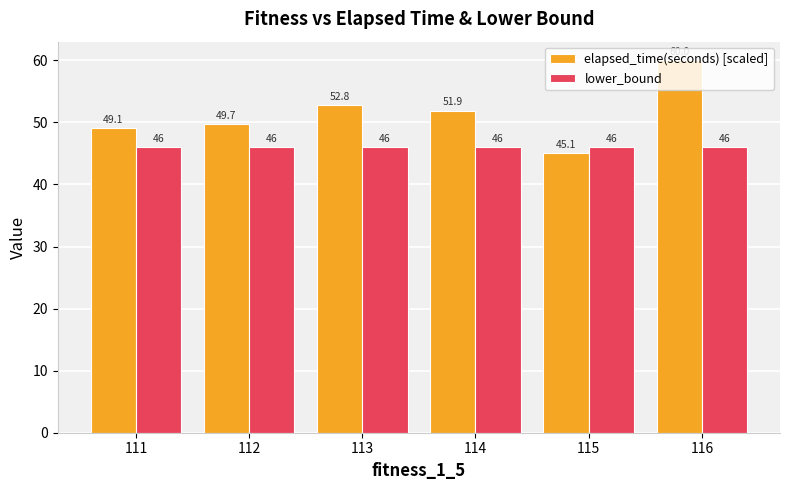

What is the minimum value for elapsed_time(seconds) [scaled]?

45.1